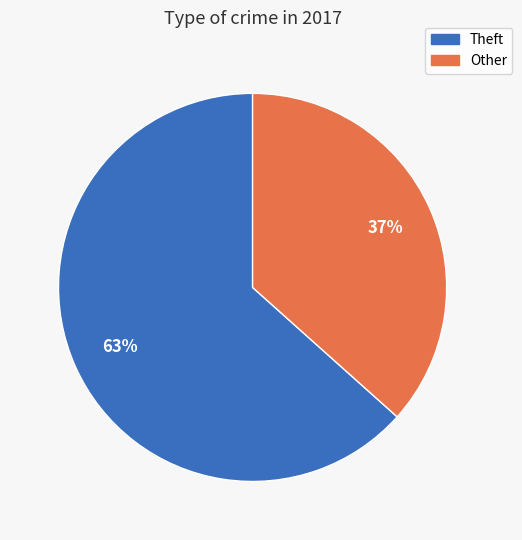

How many segments does this pie chart have?

2